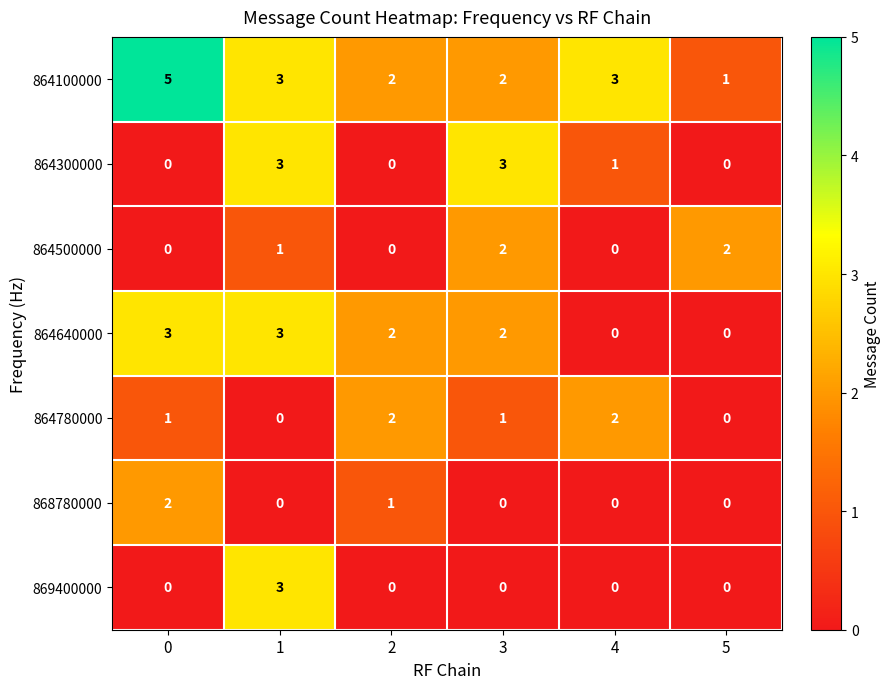

At which label is 864300000 closest to 1?

4